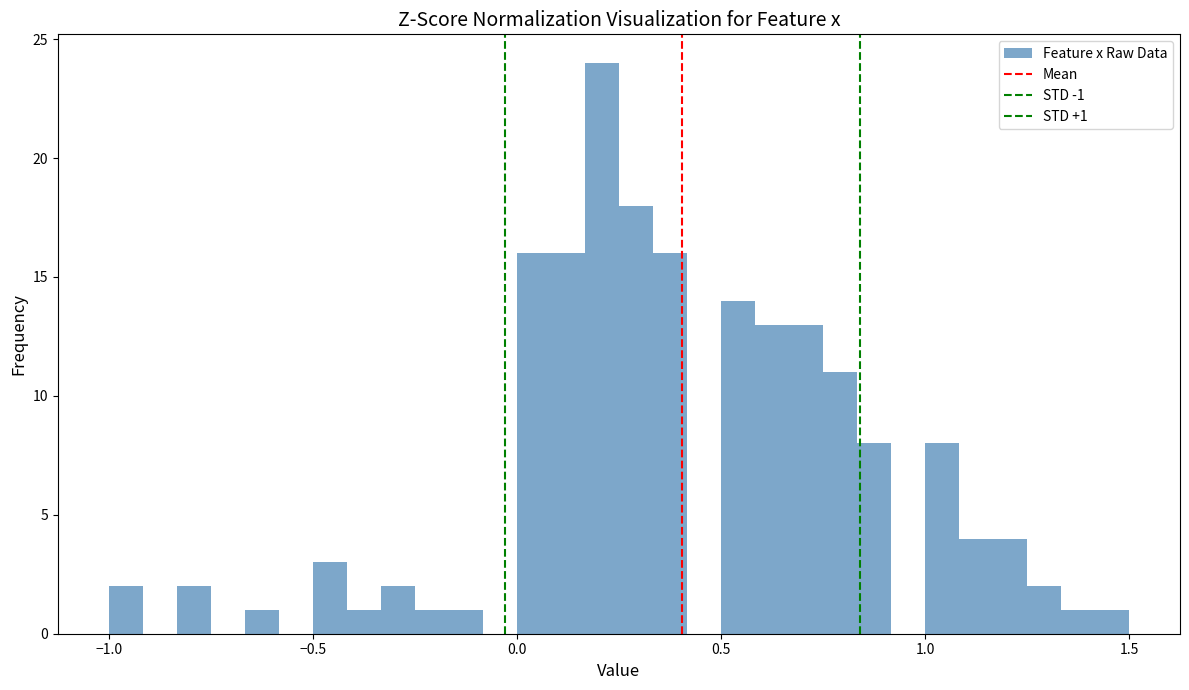

Around what value on the x-axis is the tallest bar? Give the approximate position of its centre, as read against the axis.

0.20